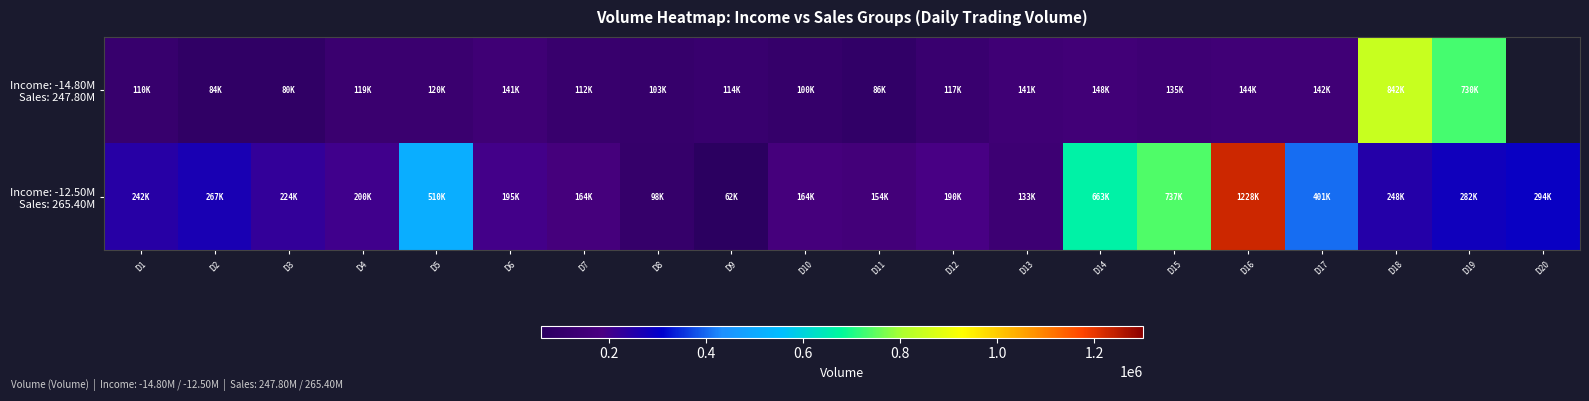

List the series in order of their overall mean, lowest first.

Income: -14.80M Sales: 247.80M, Income: -12.50M Sales: 265.40M